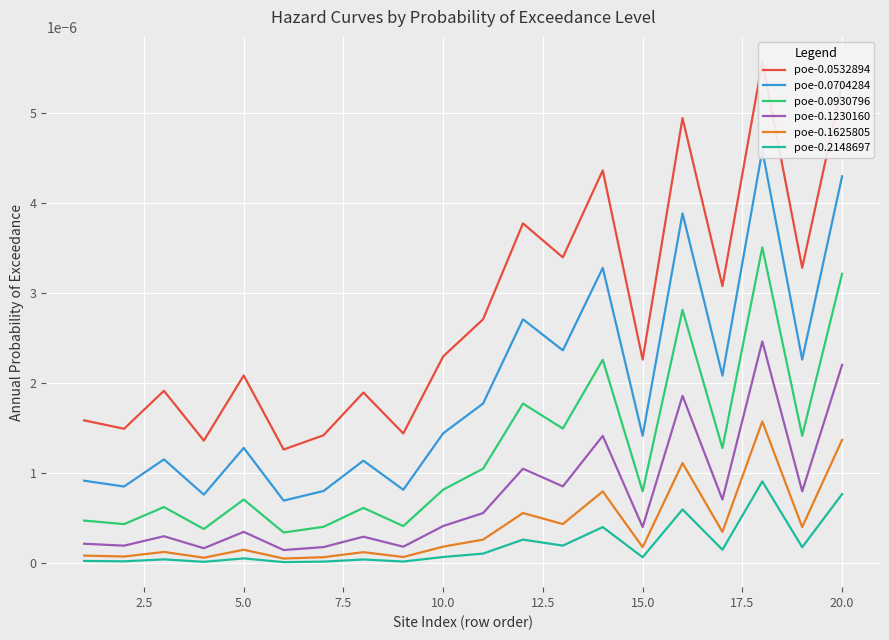

True or false: poe-0.0930796 and poe-0.1625805 cross at least once.

False